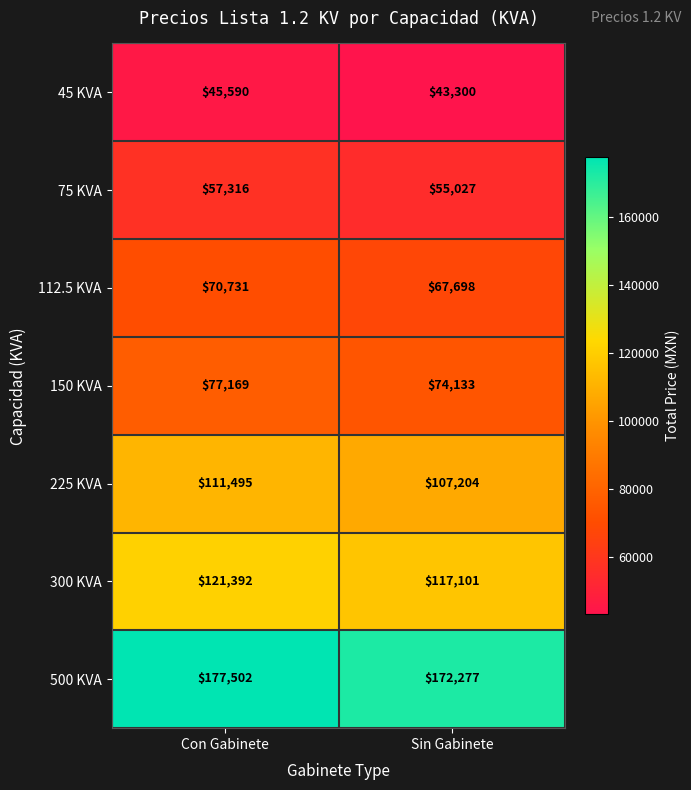

The value of 225 KVA at Con Gabinete is 111495. True or false?

True